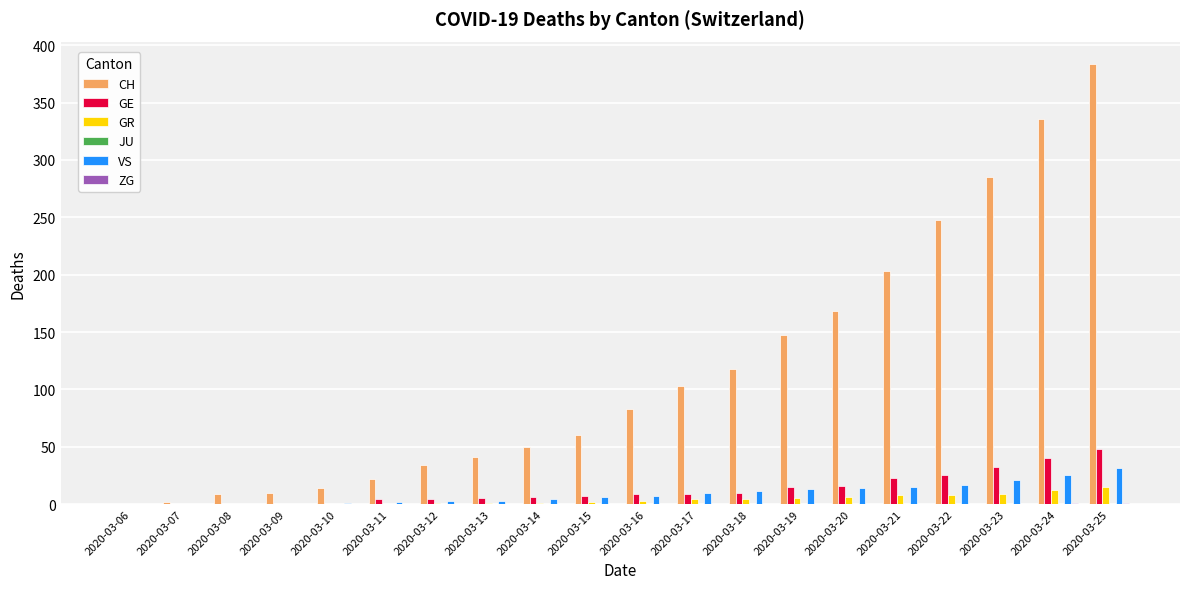

Which series has the largest total across all categories?

CH